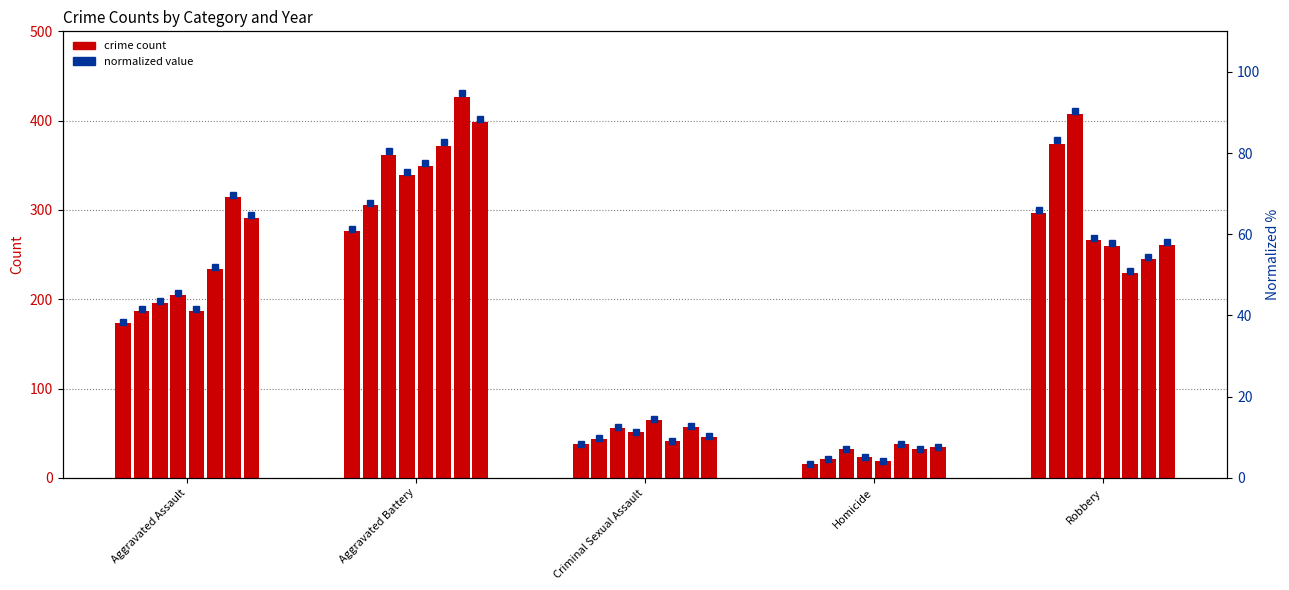

List the labels in order of count value, smallest first.

Homicide, Criminal Sexual Assault, Aggravated Assault, Aggravated Battery, Robbery